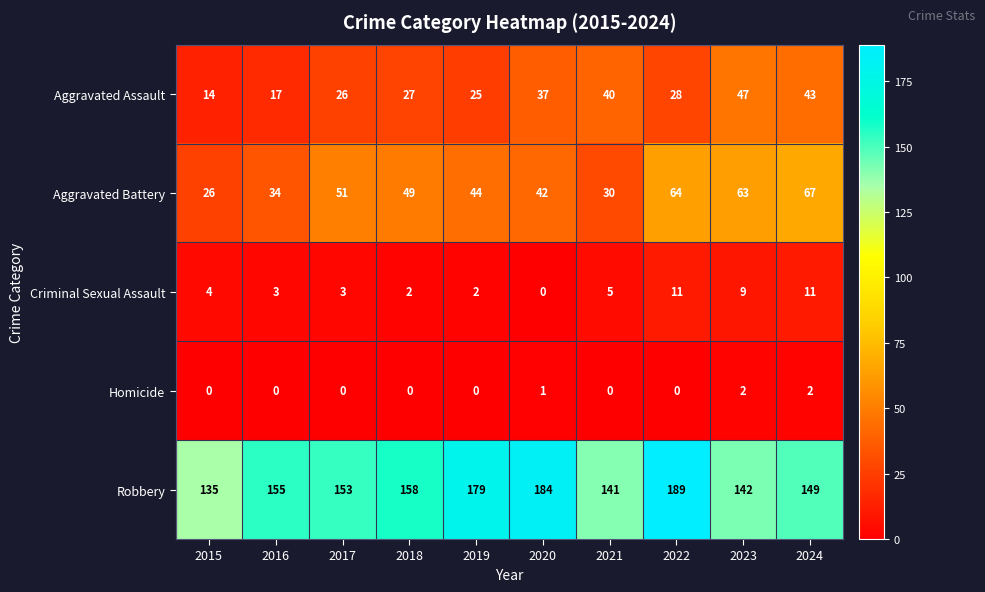

Which series has the largest total across all categories?

Robbery